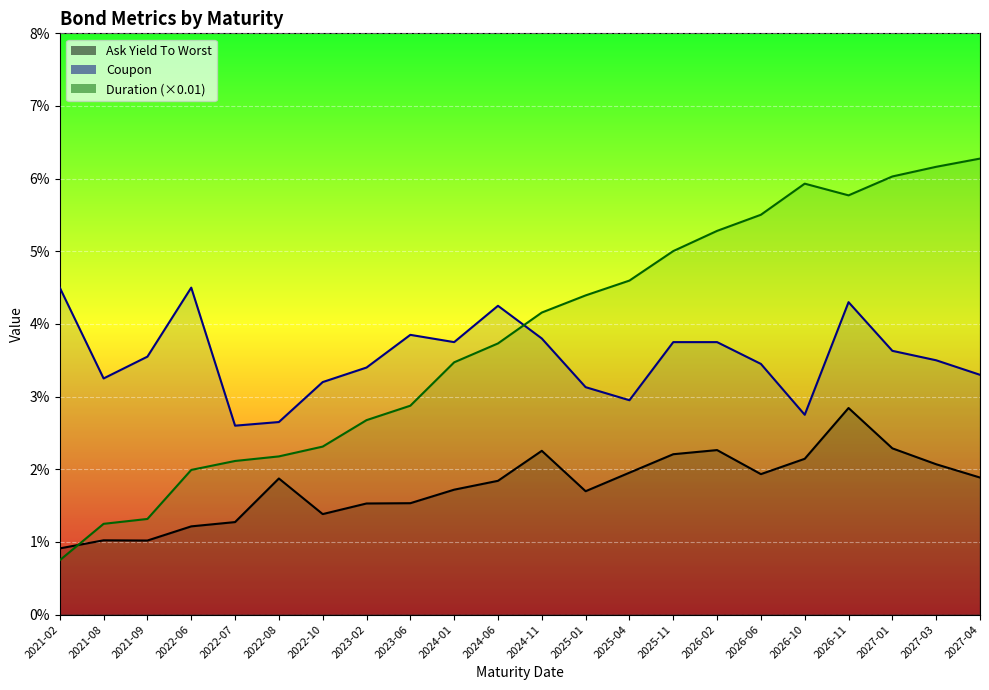

How many intersections are there between Duration and Ask Yield To Worst?

1